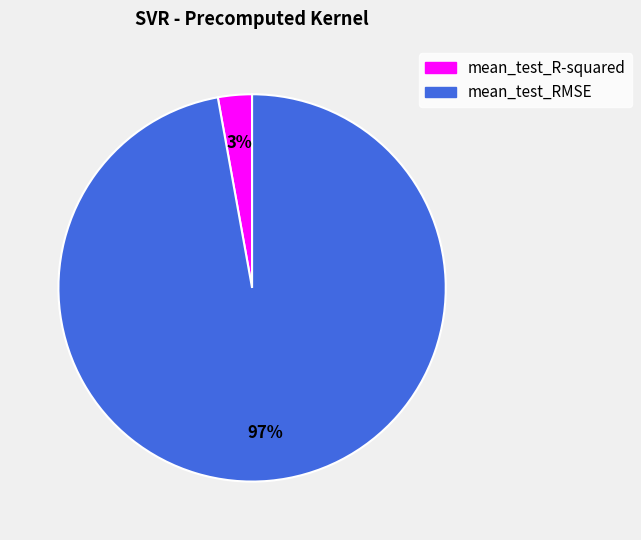

Combined, do mean_test_R-squared and mean_test_RMSE account for over 50%?

Yes